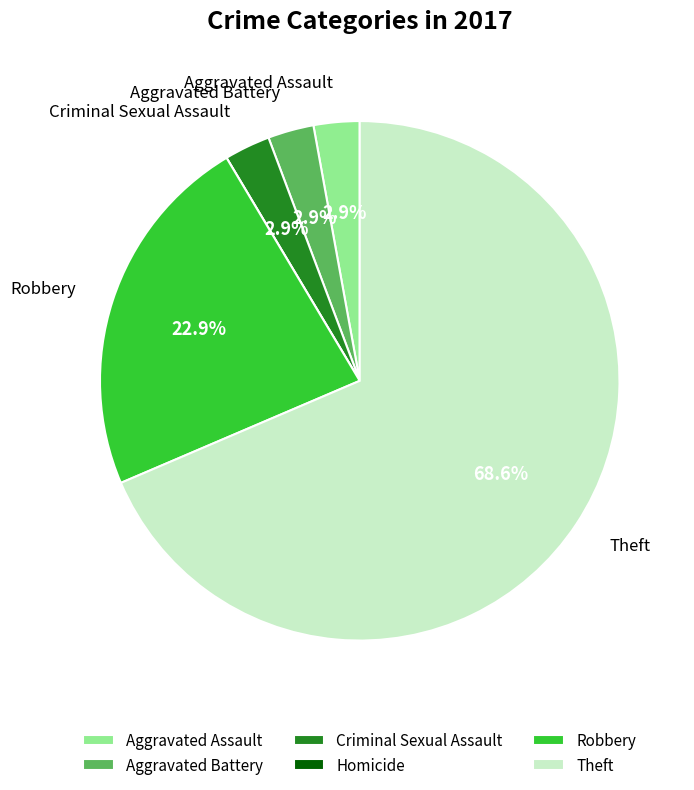

Which slice is the largest?

Theft